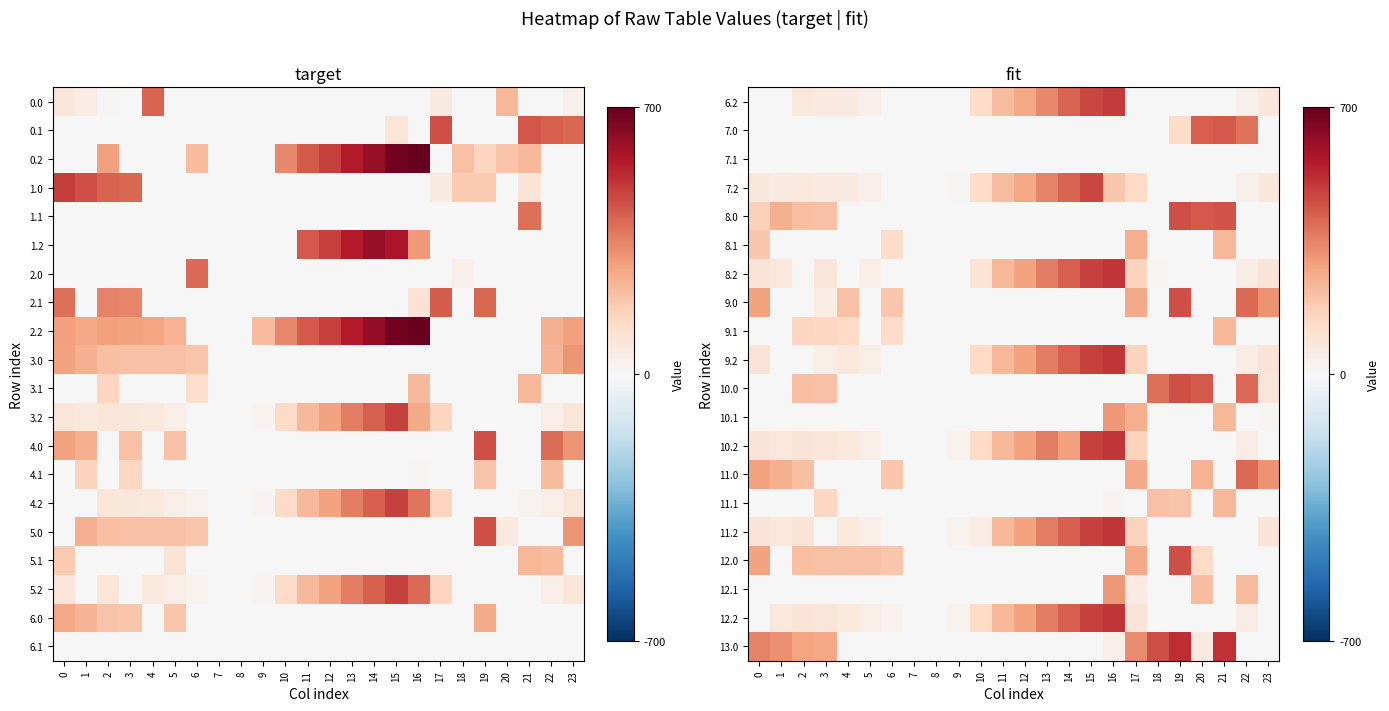

Reading right to left, list all the values displayed in this chart.

6.2: 23=77.5	22=37.4	21=0.0	20=0.0	19=0.0	18=0.0	17=0.0	16=490.2	15=466.6	14=406.3	13=336.5	12=271.2	11=218.5	10=126.1	9=0.0	8=0.0	7=0.0	6=0.0	5=34.5	4=64.4	3=71.0	2=75.5	1=0.0	0=0.0
7.0: 23=0.0	22=382.3	21=428.4	20=419.9	19=127.9	18=0.0	17=0.0	16=0.0	15=0.0	14=0.0	13=0.0	12=0.0	11=0.0	10=0.0	9=0.0	8=0.0	7=0.0	6=0.0	5=0.0	4=0.0	3=0.0	2=0.0	1=0.0	0=0.0
7.1: 23=0.0	22=0.0	21=0.0	20=0.0	19=0.0	18=0.0	17=0.0	16=0.0	15=0.0	14=0.0	13=0.0	12=0.0	11=0.0	10=0.0	9=0.0	8=0.0	7=0.0	6=0.0	5=0.0	4=0.0	3=0.0	2=0.0	1=0.0	0=0.0
7.2: 23=77.5	22=37.4	21=0.0	20=0.0	19=0.0	18=0.0	17=142.1	16=187.1	15=466.6	14=406.3	13=347.4	12=271.2	11=218.5	10=126.1	9=10.2	8=0.0	7=0.0	6=0.0	5=34.5	4=64.4	3=71.0	2=75.5	1=62.7	0=77.1
8.0: 23=0.0	22=0.0	21=440.4	20=431.9	19=451.1	18=0.0	17=0.0	16=0.0	15=0.0	14=0.0	13=0.0	12=0.0	11=0.0	10=0.0	9=0.0	8=0.0	7=0.0	6=0.0	5=0.0	4=0.0	3=206.4	2=212.3	1=251.5	0=169.3
8.1: 23=0.0	22=0.0	21=234.4	20=0.0	19=0.0	18=0.0	17=254.0	16=0.0	15=0.0	14=0.0	13=0.0	12=0.0	11=0.0	10=0.0	9=0.0	8=0.0	7=0.0	6=127.4	5=0.0	4=0.0	3=0.0	2=0.0	1=0.0	0=186.6
8.2: 23=89.5	22=49.4	21=0.0	20=0.0	19=0.0	18=9.5	17=154.1	16=502.2	15=478.6	14=418.3	13=359.4	12=283.2	11=230.5	10=95.1	9=0.0	8=0.0	7=0.0	6=0.0	5=46.5	4=0.0	3=83.0	2=0.0	1=74.7	0=89.1
9.0: 23=313.3	22=394.3	21=0.0	20=0.0	19=451.1	18=0.0	17=267.0	16=0.0	15=0.0	14=0.0	13=0.0	12=0.0	11=0.0	10=0.0	9=0.0	8=0.0	7=0.0	6=196.6	5=0.0	4=206.9	3=49.7	2=0.0	1=0.0	0=284.0
9.1: 23=0.0	22=0.0	21=234.4	20=0.0	19=0.0	18=0.0	17=0.0	16=0.0	15=0.0	14=0.0	13=0.0	12=0.0	11=0.0	10=0.0	9=0.0	8=0.0	7=0.0	6=127.4	5=4.3	4=141.6	3=144.7	2=149.9	1=0.0	0=0.0
9.2: 23=89.5	22=49.4	21=0.0	20=0.0	19=0.0	18=0.0	17=154.1	16=502.2	15=478.6	14=418.3	13=359.4	12=283.2	11=230.5	10=138.1	9=0.0	8=0.0	7=0.0	6=0.0	5=46.5	4=76.4	3=47.8	2=0.0	1=0.0	0=89.1
10.0: 23=84.0	22=394.3	21=0.0	20=431.9	19=451.1	18=382.9	17=0.0	16=0.0	15=0.0	14=0.0	13=0.0	12=0.0	11=0.0	10=0.0	9=0.0	8=0.0	7=0.0	6=0.0	5=0.0	4=0.0	3=206.4	2=212.3	1=0.0	0=0.0
10.1: 23=6.7	22=0.0	21=234.4	20=0.0	19=0.0	18=0.0	17=255.5	16=305.7	15=0.0	14=0.0	13=0.0	12=0.0	11=0.0	10=0.0	9=0.0	8=0.0	7=0.0	6=0.0	5=0.0	4=0.0	3=0.0	2=0.0	1=0.0	0=0.0
10.2: 23=0.0	22=49.4	21=0.0	20=0.0	19=0.0	18=0.0	17=154.1	16=502.2	15=478.6	14=288.2	13=359.4	12=283.2	11=230.5	10=138.1	9=22.2	8=0.0	7=0.0	6=0.0	5=46.5	4=76.4	3=83.0	2=87.5	1=74.7	0=89.1
11.0: 23=313.3	22=394.3	21=0.0	20=243.9	19=0.0	18=0.0	17=267.0	16=0.0	15=0.0	14=0.0	13=0.0	12=0.0	11=0.0	10=0.0	9=0.0	8=0.0	7=0.0	6=196.6	5=0.0	4=0.0	3=0.0	2=212.3	1=251.5	0=284.0
11.1: 23=0.0	22=0.0	21=234.4	20=0.0	19=202.2	18=204.5	17=0.0	16=16.6	15=0.0	14=0.0	13=0.0	12=0.0	11=0.0	10=0.0	9=0.0	8=0.0	7=0.0	6=0.0	5=0.0	4=0.0	3=144.7	2=0.0	1=0.0	0=0.0
11.2: 23=89.5	22=0.0	21=0.0	20=0.0	19=0.0	18=0.0	17=154.1	16=502.2	15=478.6	14=418.3	13=359.4	12=283.2	11=230.5	10=50.9	9=22.2	8=0.0	7=0.0	6=0.0	5=46.5	4=76.4	3=0.0	2=87.5	1=74.7	0=89.1
12.0: 23=0.0	22=0.0	21=0.0	20=134.1	19=451.1	18=0.0	17=267.0	16=0.0	15=0.0	14=0.0	13=0.0	12=0.0	11=0.0	10=0.0	9=0.0	8=0.0	7=0.0	6=196.6	5=204.4	4=206.9	3=206.4	2=212.3	1=0.0	0=284.0
12.1: 23=0.0	22=221.9	21=0.0	20=216.5	19=0.0	18=0.0	17=58.2	16=305.7	15=0.0	14=0.0	13=0.0	12=0.0	11=0.0	10=0.0	9=0.0	8=0.0	7=0.0	6=0.0	5=0.0	4=0.0	3=0.0	2=0.0	1=0.0	0=0.0
12.2: 23=0.0	22=49.4	21=0.0	20=0.0	19=0.0	18=0.0	17=87.5	16=502.2	15=478.6	14=418.3	13=359.4	12=283.2	11=230.5	10=138.1	9=22.2	8=0.0	7=0.0	6=25.5	5=46.5	4=76.4	3=83.0	2=87.5	1=74.7	0=0.0
13.0: 23=0.0	22=0.0	21=506.4	20=63.3	19=517.1	18=448.9	17=333.0	16=36.6	15=0.0	14=0.0	13=0.0	12=0.0	11=0.0	10=0.0	9=0.0	8=0.0	7=0.0	6=0.0	5=0.0	4=0.0	3=272.4	2=278.3	1=317.5	0=350.0